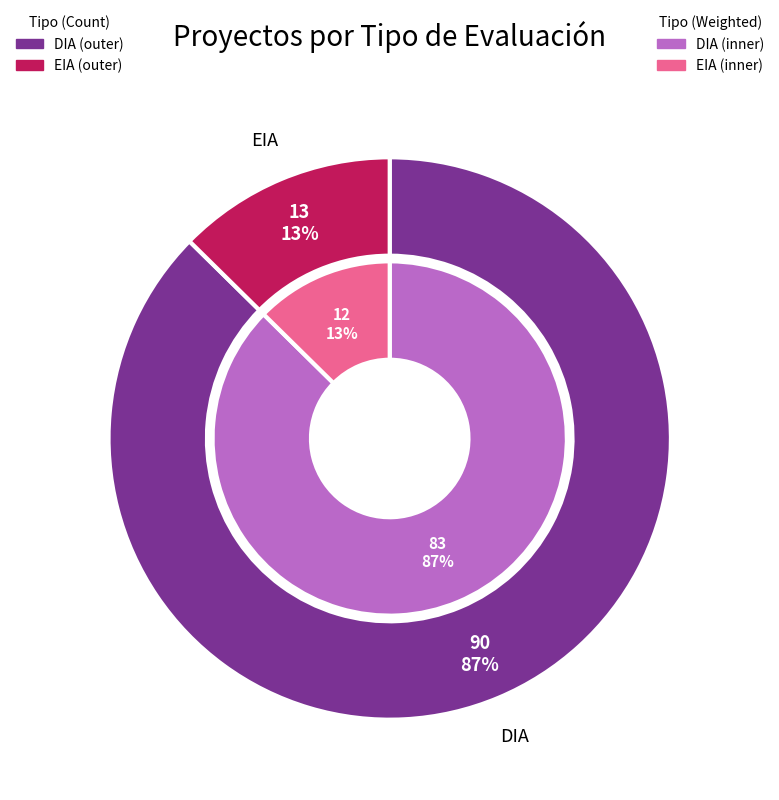

Rank the categories by value from lowest to highest.

EIA, DIA